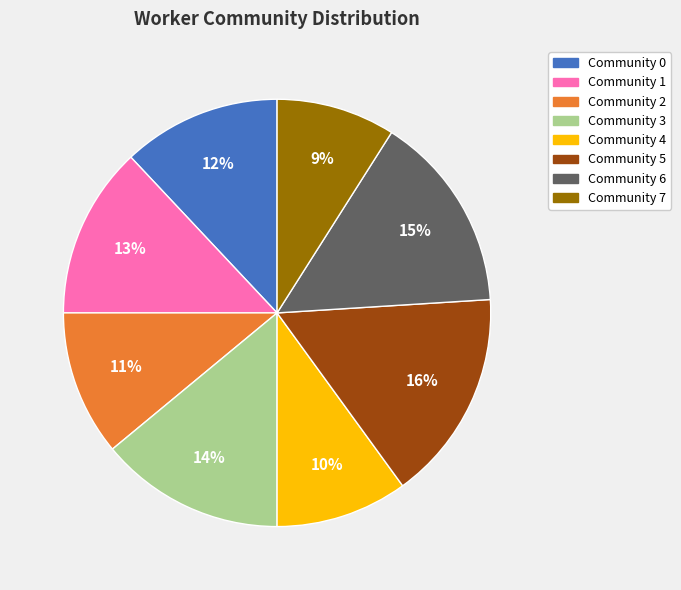

Rank the categories by value from lowest to highest.

Community 7, Community 4, Community 2, Community 0, Community 1, Community 3, Community 6, Community 5